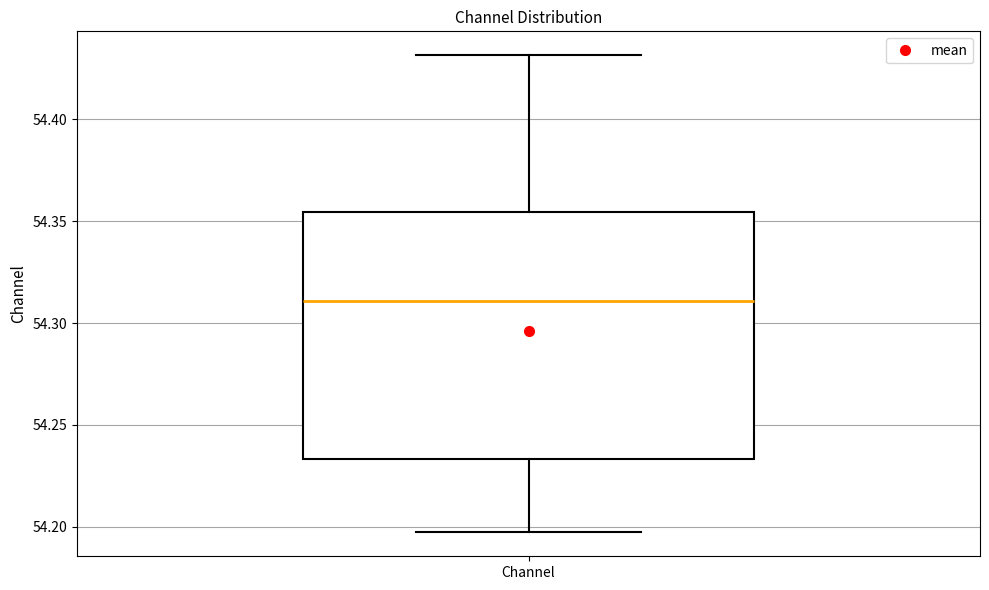

Where is the upper edge of the box for Channel on the y-axis? The values are not printed on the chart, so give them approximately, as read against the axis.

54.355